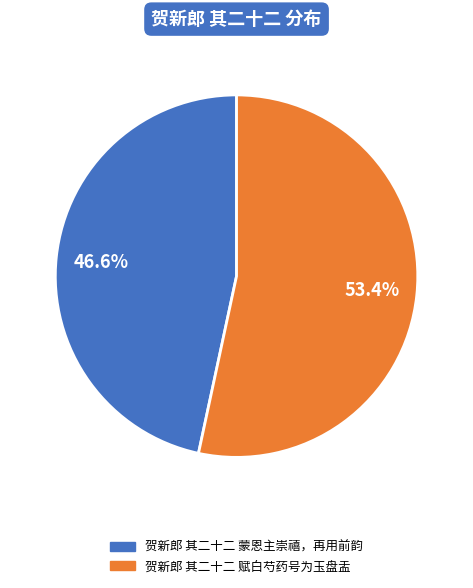

To the nearest percent, what percentage of the pie is 贺新郎 其二十二 蒙恩主崇禧，再用前韵?

47%